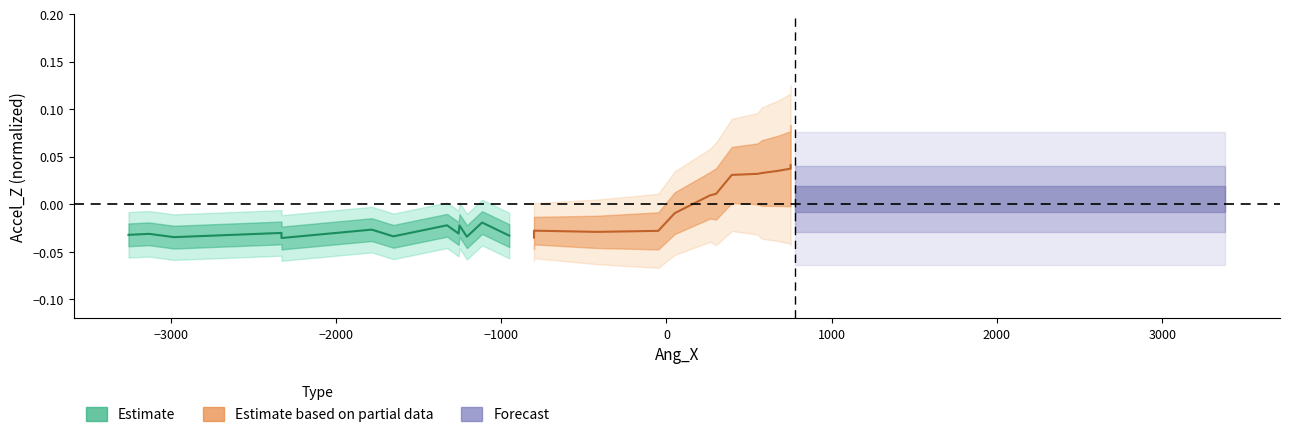

What is the sum of all Estimate values?

-0.4